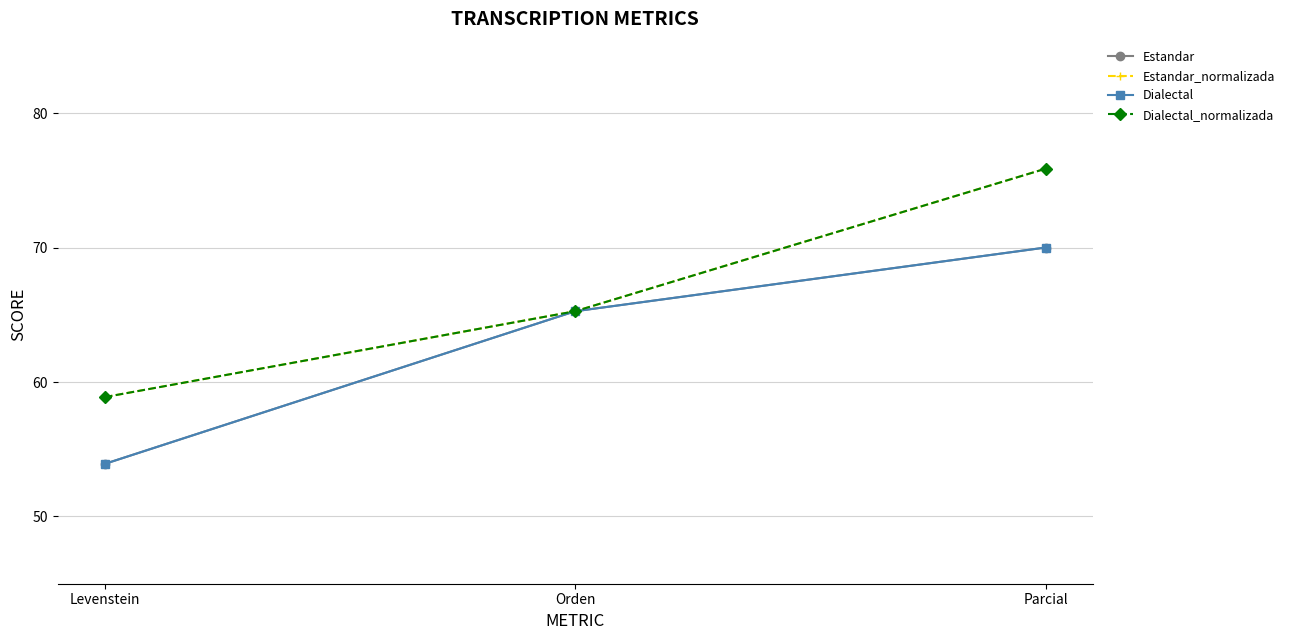

At which label does Dialectal first exceed 65?

Orden